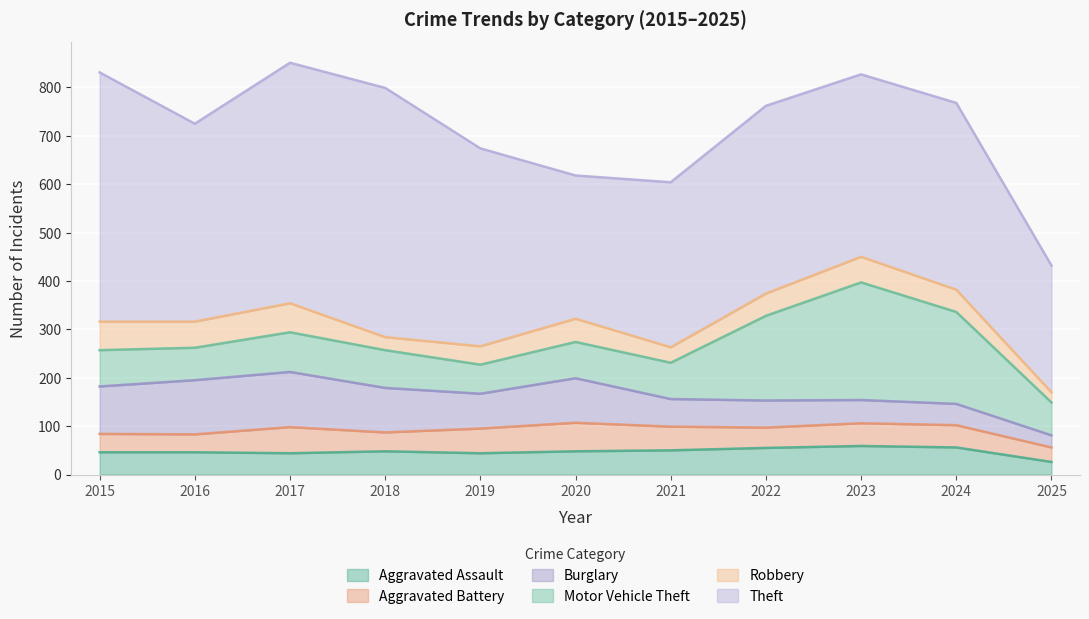

Reading left to right, transcribe all the data shown in this chart.

Aggravated Assault: 2015=46	2016=46	2017=44	2018=48	2019=44	2020=48	2021=50	2022=55	2023=59	2024=56	2025=26
Aggravated Battery: 2015=38	2016=37	2017=54	2018=39	2019=51	2020=59	2021=49	2022=42	2023=47	2024=46	2025=30
Burglary: 2015=98	2016=112	2017=114	2018=92	2019=72	2020=92	2021=57	2022=56	2023=48	2024=44	2025=25
Motor Vehicle Theft: 2015=75	2016=67	2017=82	2018=78	2019=60	2020=75	2021=75	2022=175	2023=243	2024=190	2025=68
Robbery: 2015=59	2016=54	2017=60	2018=27	2019=38	2020=48	2021=32	2022=46	2023=53	2024=46	2025=21
Theft: 2015=515	2016=409	2017=497	2018=515	2019=409	2020=296	2021=341	2022=388	2023=377	2024=386	2025=262